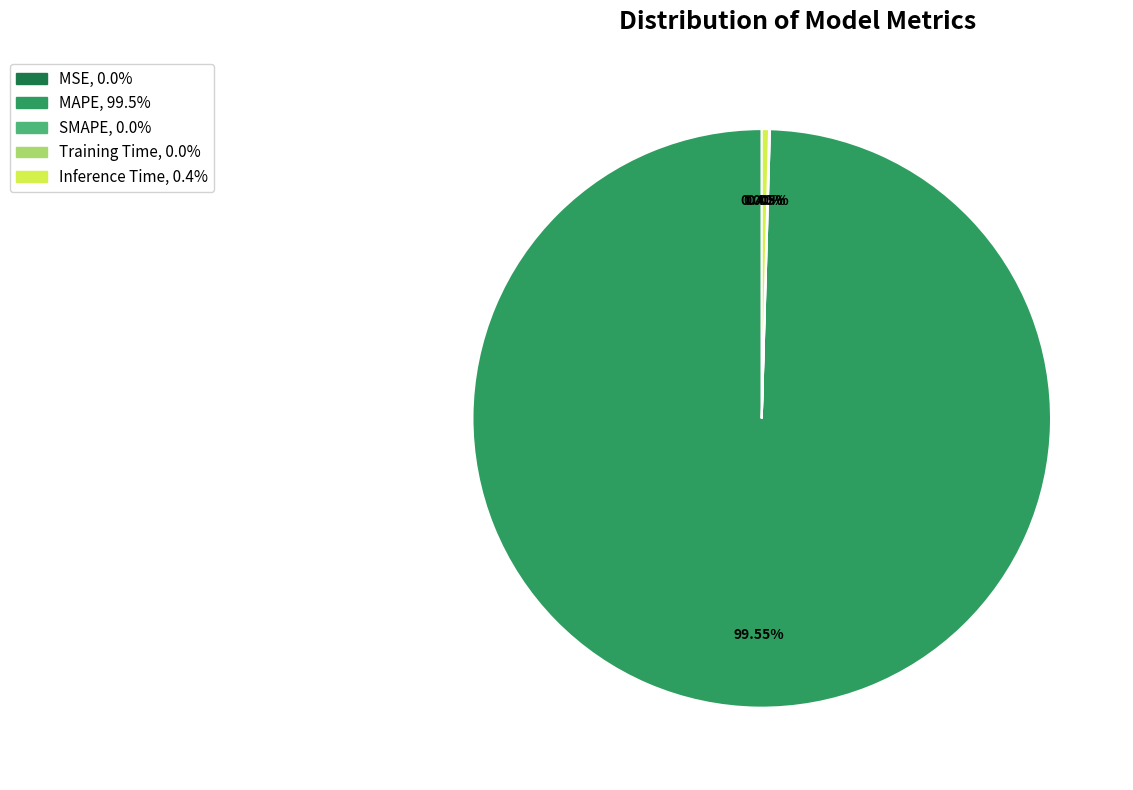

What is the majority slice?

MAPE